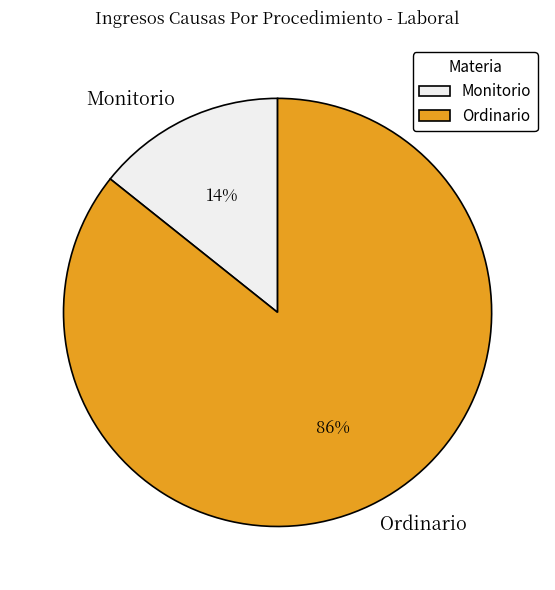

Combined, do Ordinario and Monitorio account for over 50%?

Yes